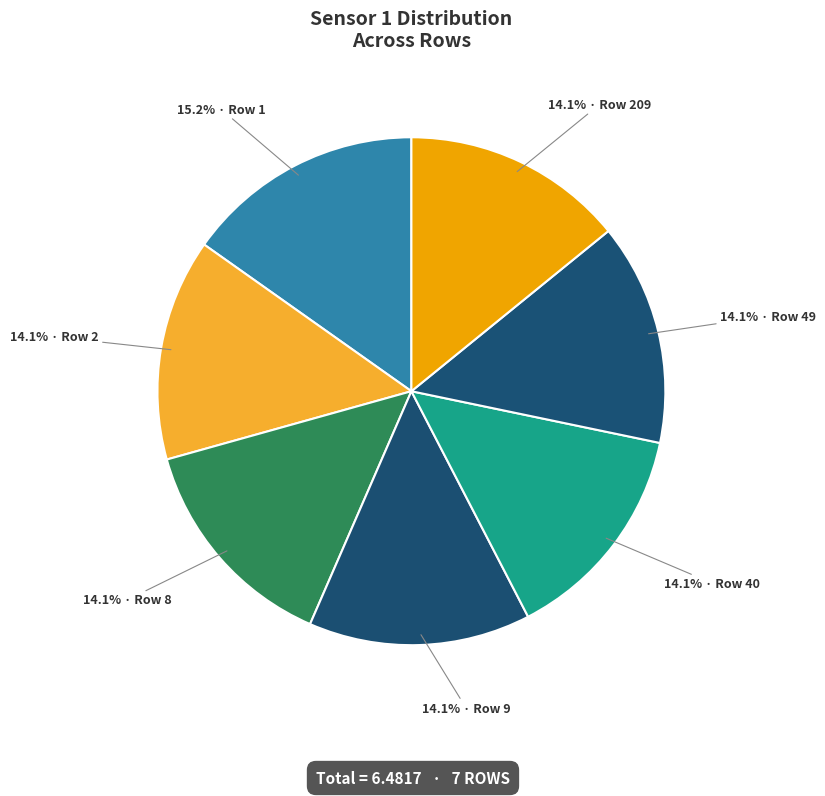

How many slices are in this pie chart?

7